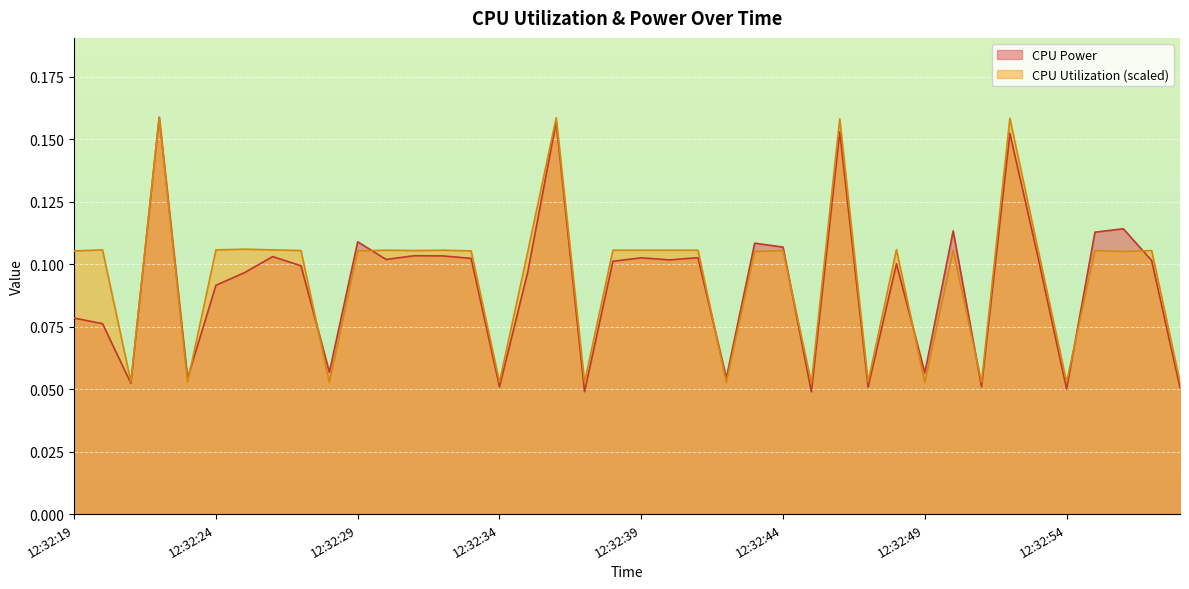

The value of CPU Utilization at 12:32:48 is 0.1. True or false?

True